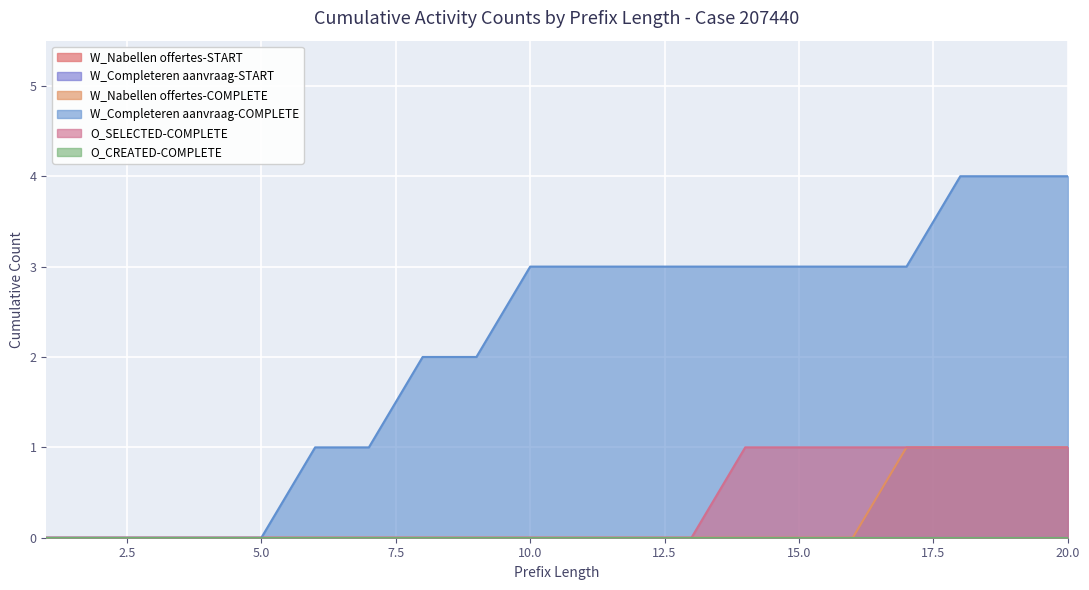

Which has a higher value, 10 or 14?

10